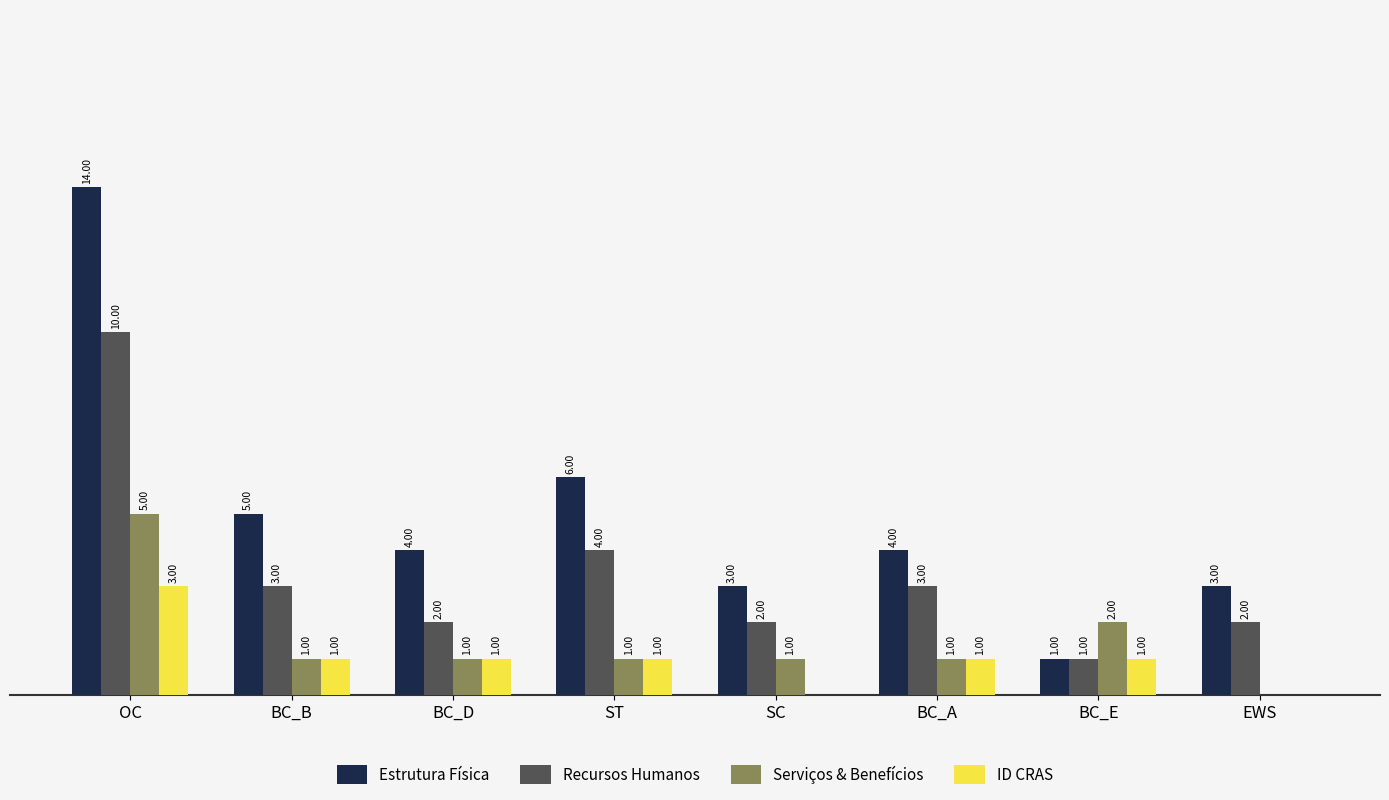

Where does the Recursos Humanos series first go above 3?

OC